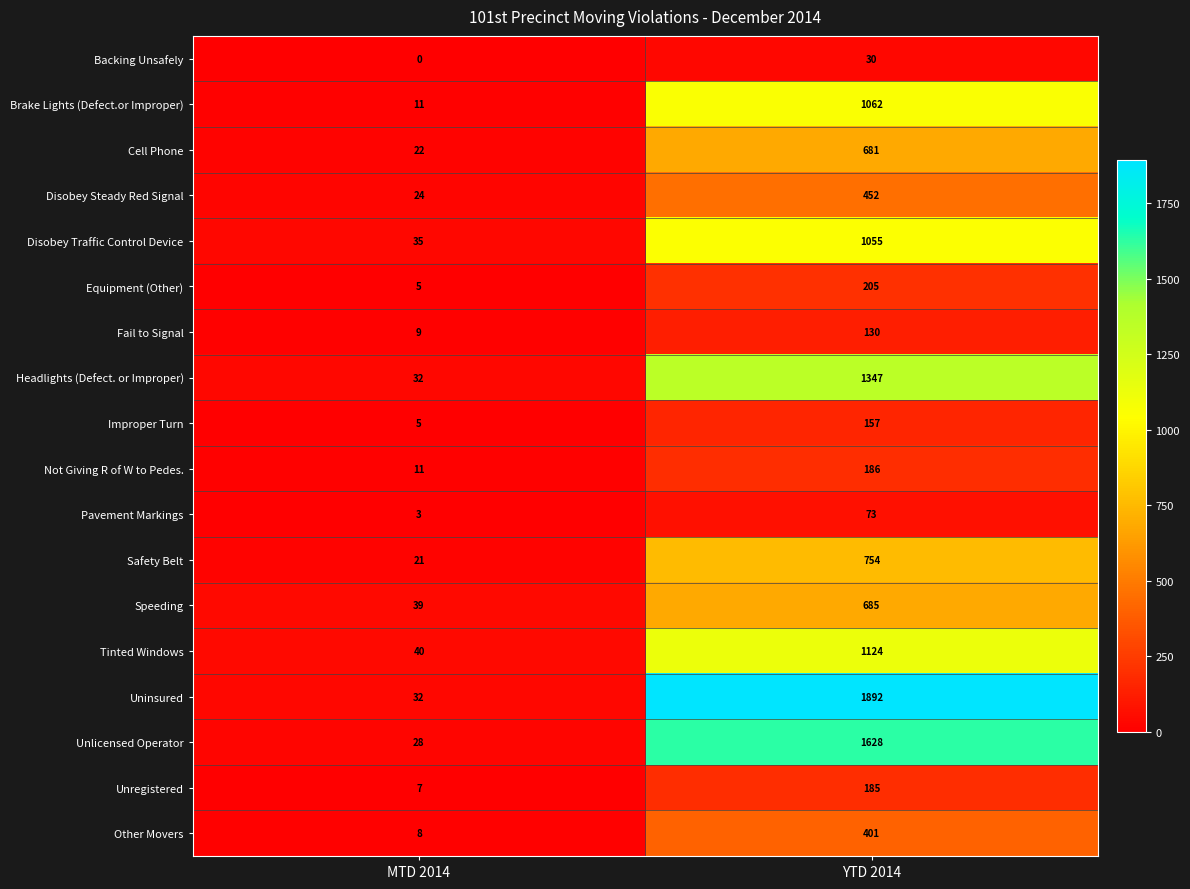

True or false: Tinted Windows has a value of 1910 at YTD 2014.

False